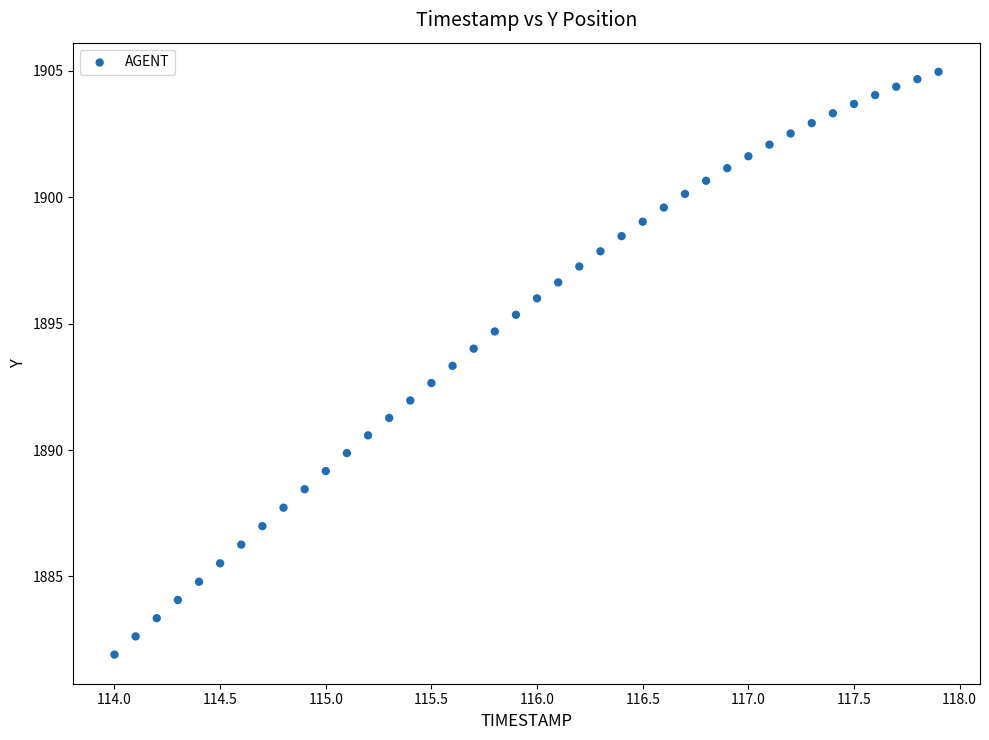

What is the range of X values (max minus min)?

3.9